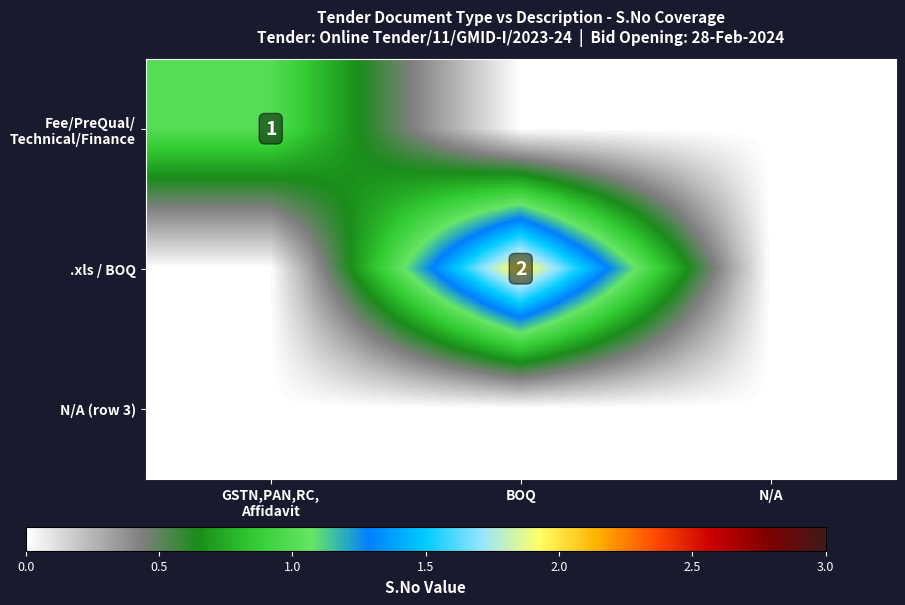

The .xls / BOQ series shows 1 at BOQ. True or false?

False